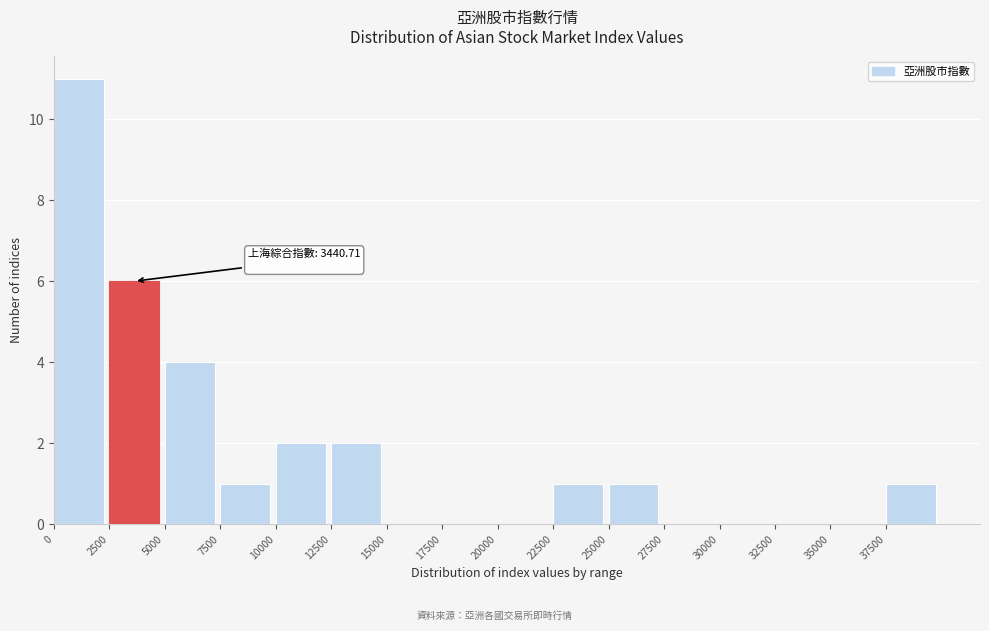

Which range on the x-axis has the tallest bar?

0 to 2500